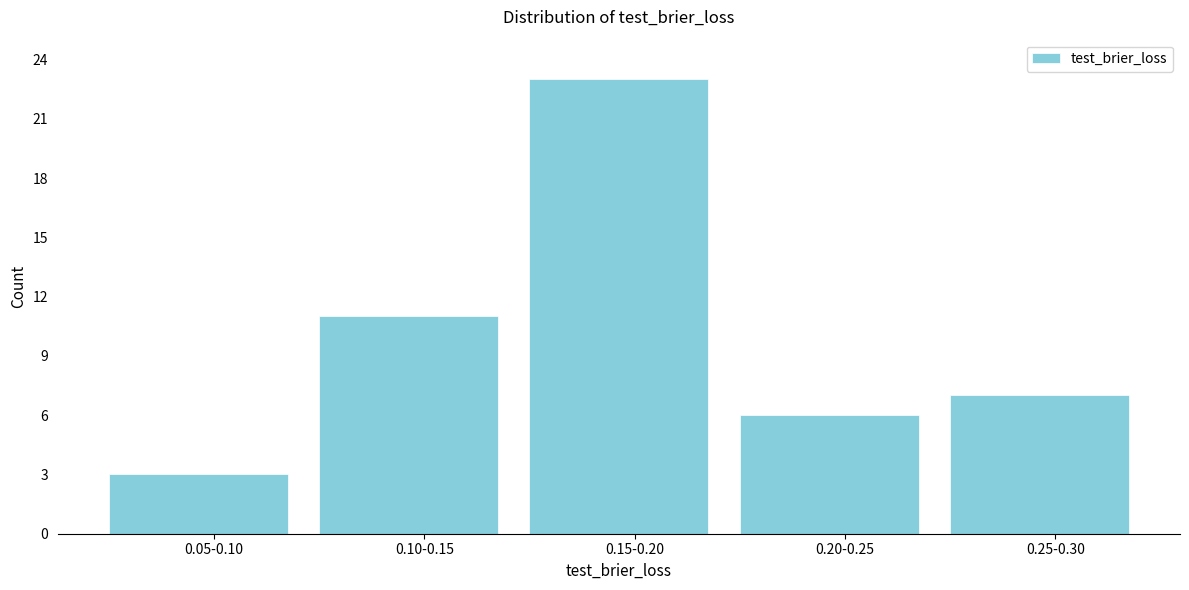

Reading left to right, list all the values displayed in this chart.

3	11	23	6	7